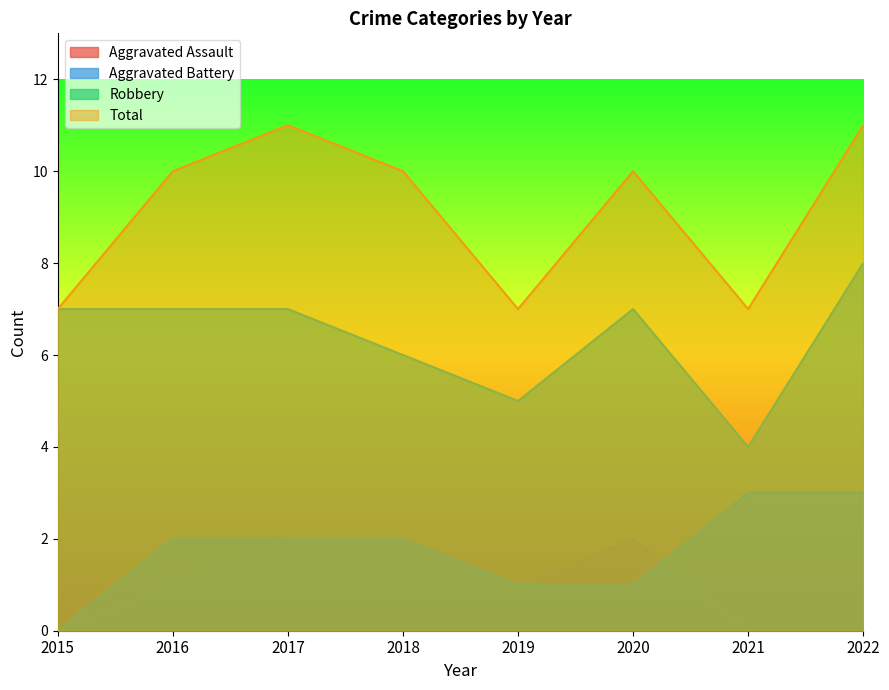

How many distinct data groups are displayed?

4